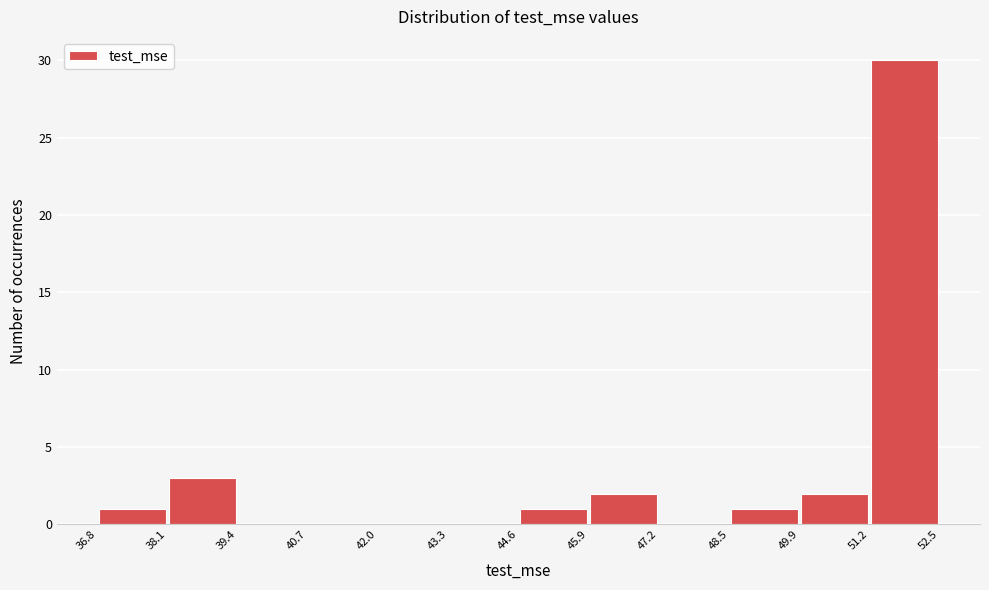

Reading left to right, transcribe this chart: for each bar, give the range it covers on the x-axis and its height. The values are not printed on the chart, so give them approximately, as read against the axis.

36.8 to 38.1: 1
38.1 to 39.4: 3
39.4 to 40.7: 0
40.7 to 42.0: 0
42.0 to 43.3: 0
43.3 to 44.6: 0
44.6 to 45.9: 1
45.9 to 47.2: 2
47.2 to 48.5: 0
48.5 to 49.9: 1
49.9 to 51.2: 2
51.2 to 52.5: 30